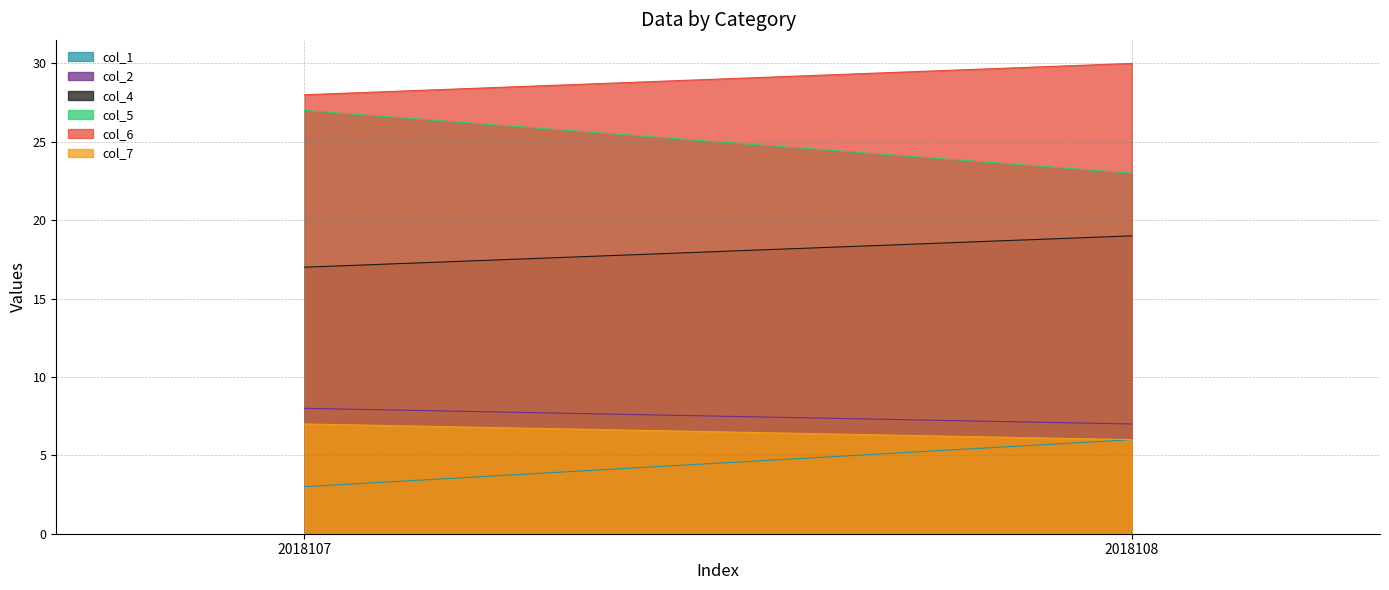

At which category is the sum across all series the highest?

2018108